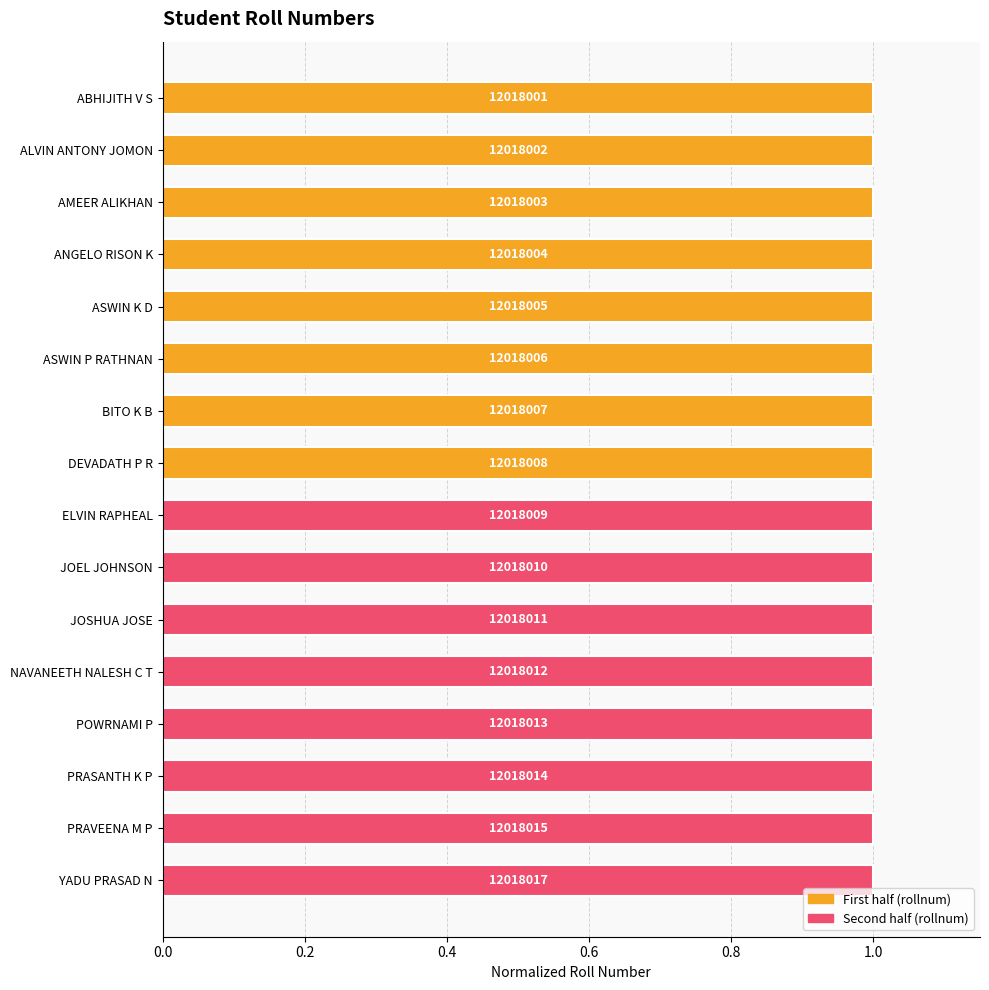

Does the chart contain any negative values?

No